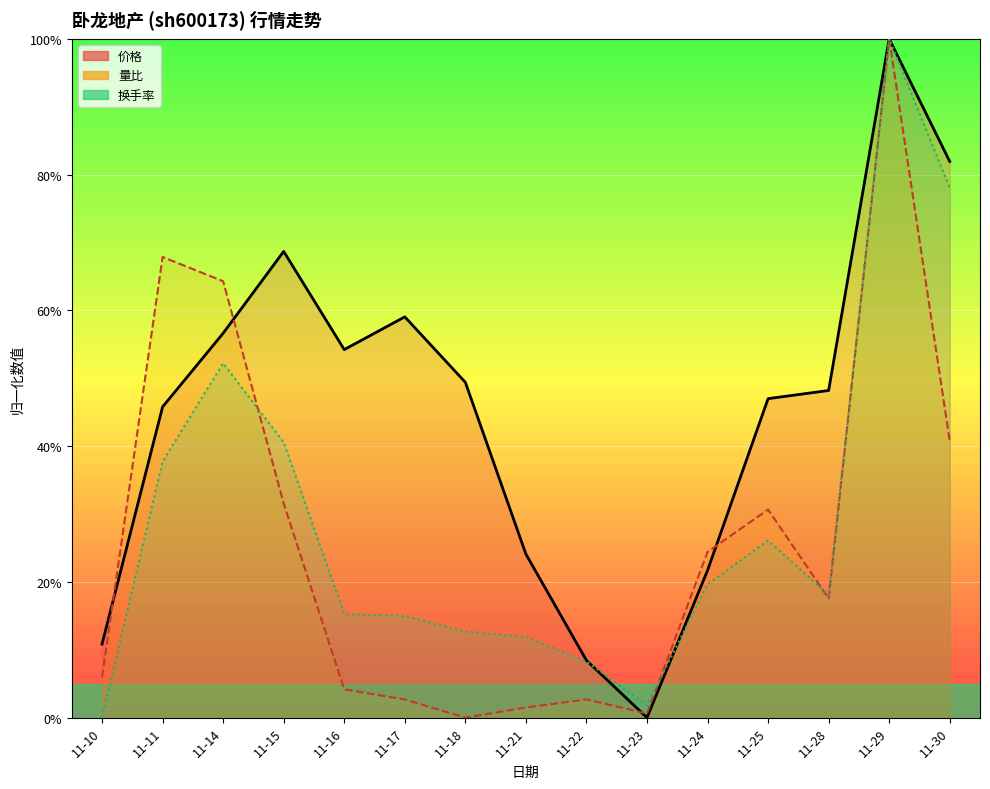

Where is the first local maximum for 价格?

11-15